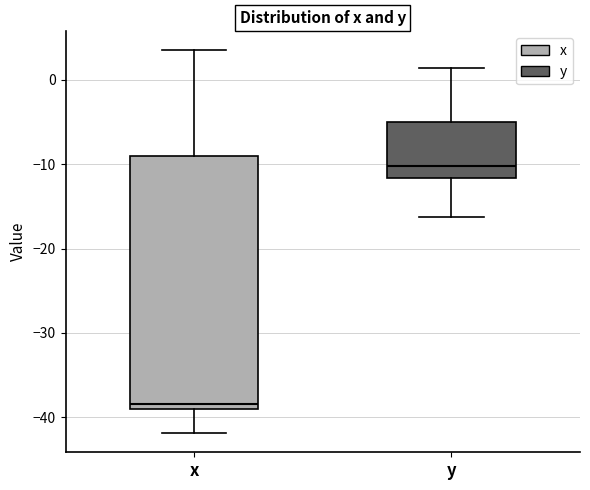

Reading left to right, read every box against the y-axis: the position of its median line, the range the box covers, and the ends of its whiskers. The values are not printed on the chart, so give them approximately, as read against the axis.

x: median -38, box -39 to -9, whiskers -42 to 4
y: median -10, box -12 to -5, whiskers -16 to 1